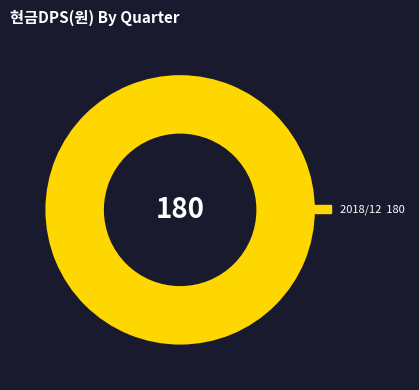

Does any single category account for the majority?

Yes